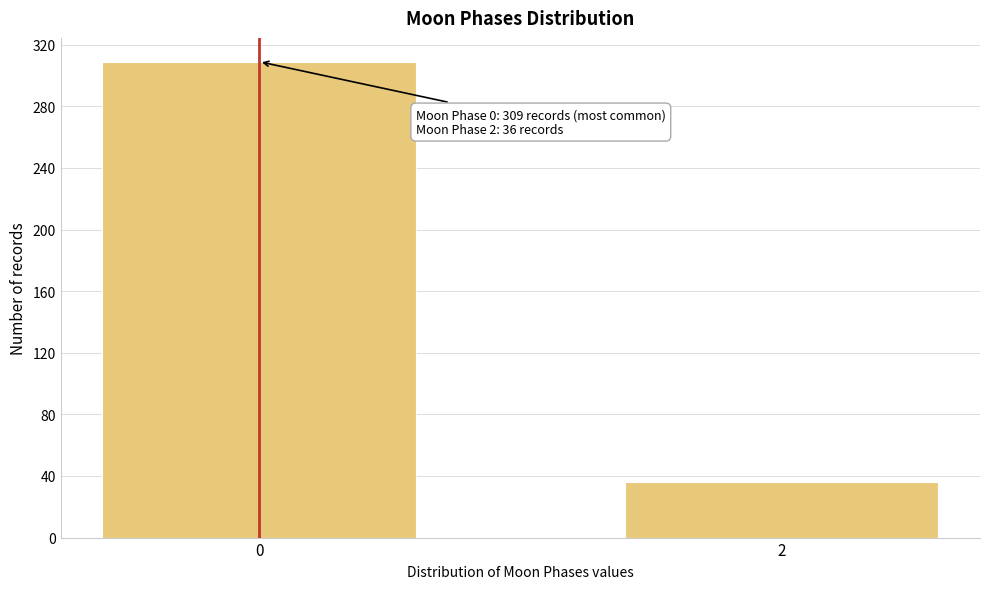

Reading left to right, list all the values displayed in this chart.

309	36